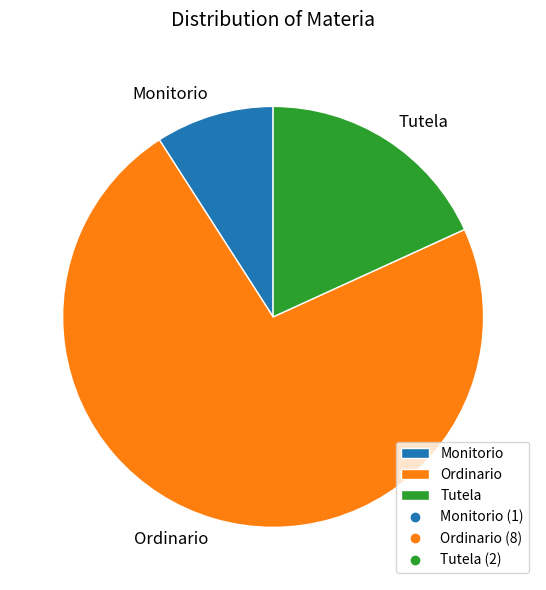

What is the majority slice?

Ordinario